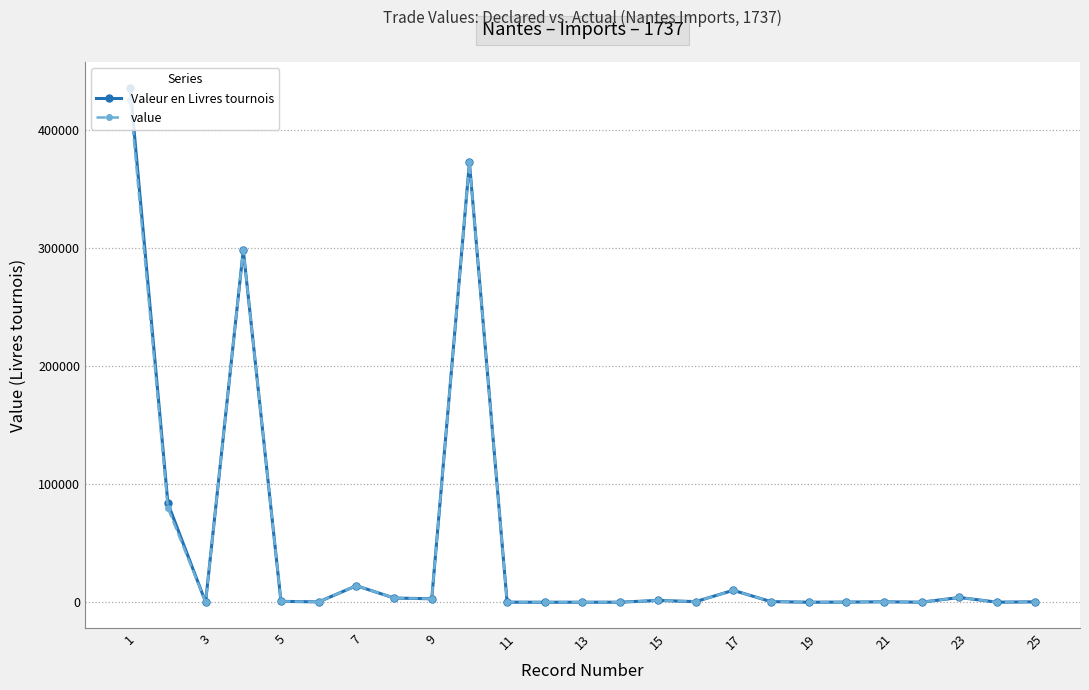

Which category has the highest value in the value series?

1